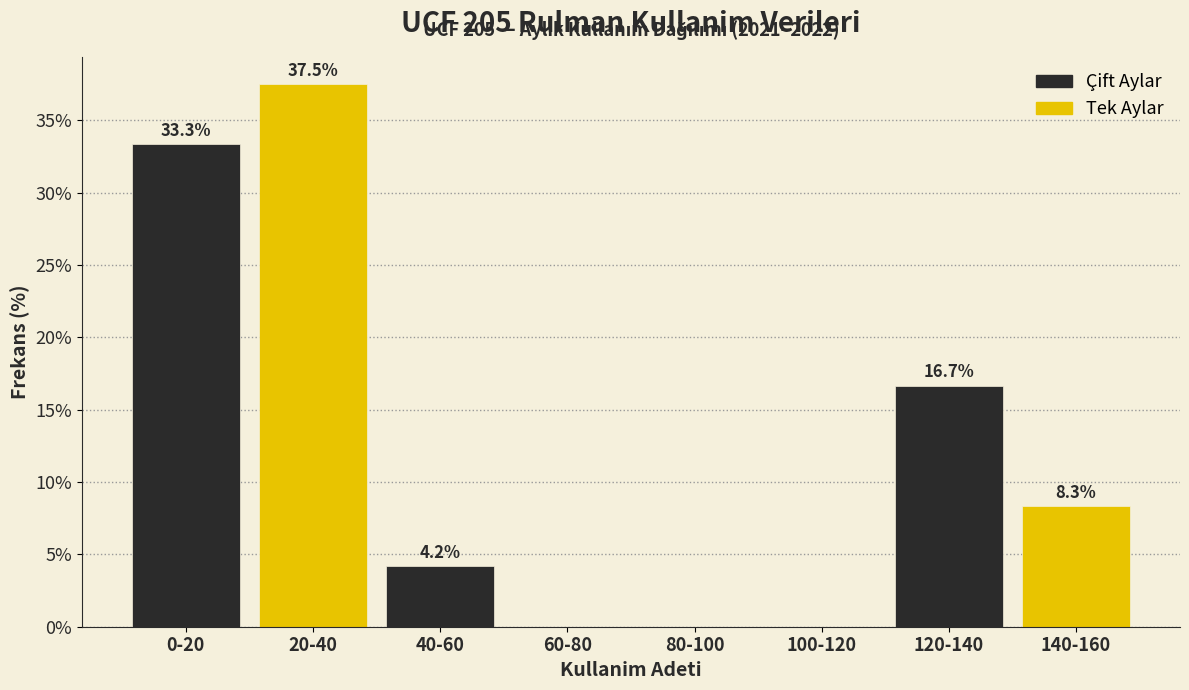

Reading right to left, extract all data points from this chart.

140-160=8.3	120-140=16.7	100-120=0.0	80-100=0.0	60-80=0.0	40-60=4.2	20-40=37.5	0-20=33.3